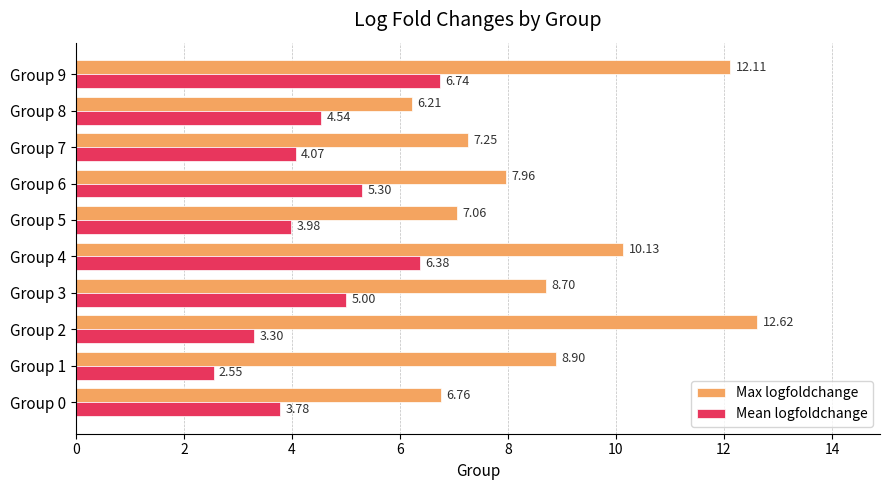

What is the spread (max minus min) of values at Group 9?

5.4